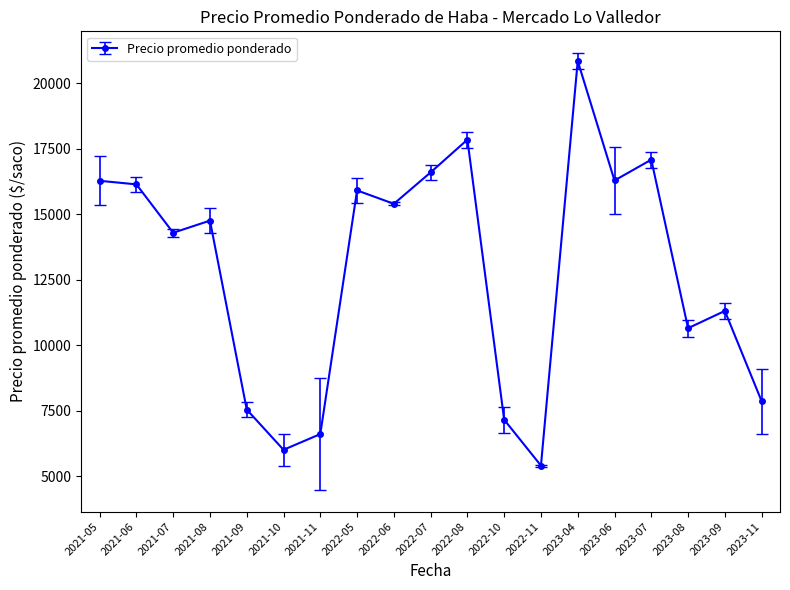

What is the label of the 10th point from the right?

2022-07